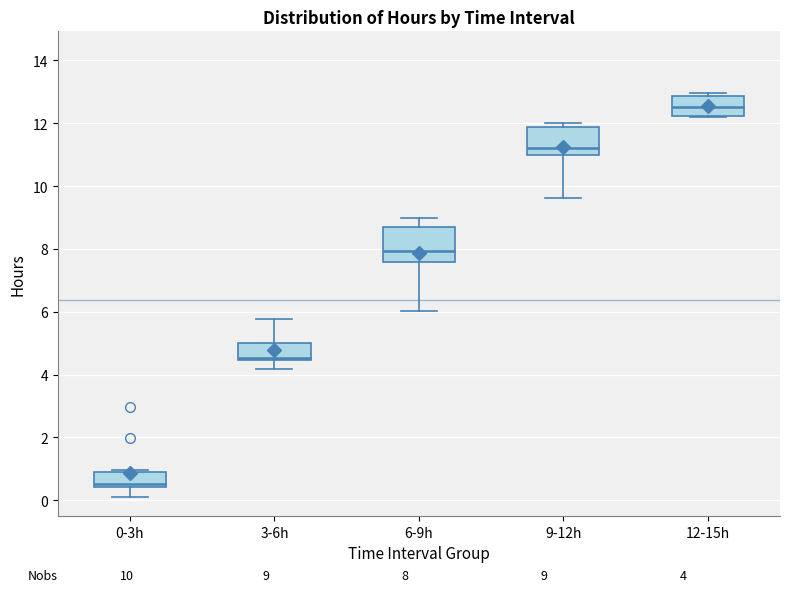

Which box's median line is the highest?

12-15h